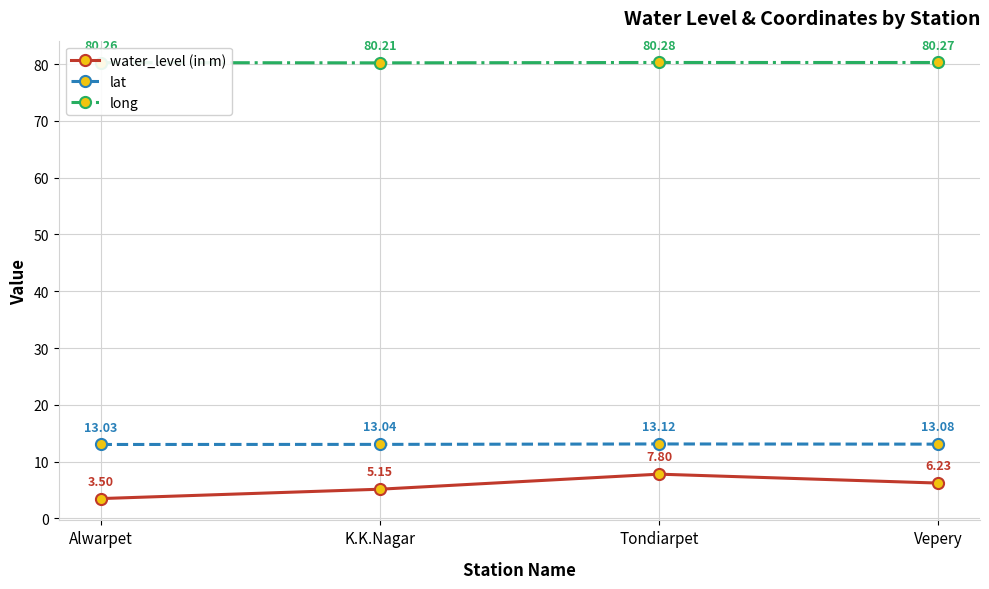

How many categories are shown in the chart?

4